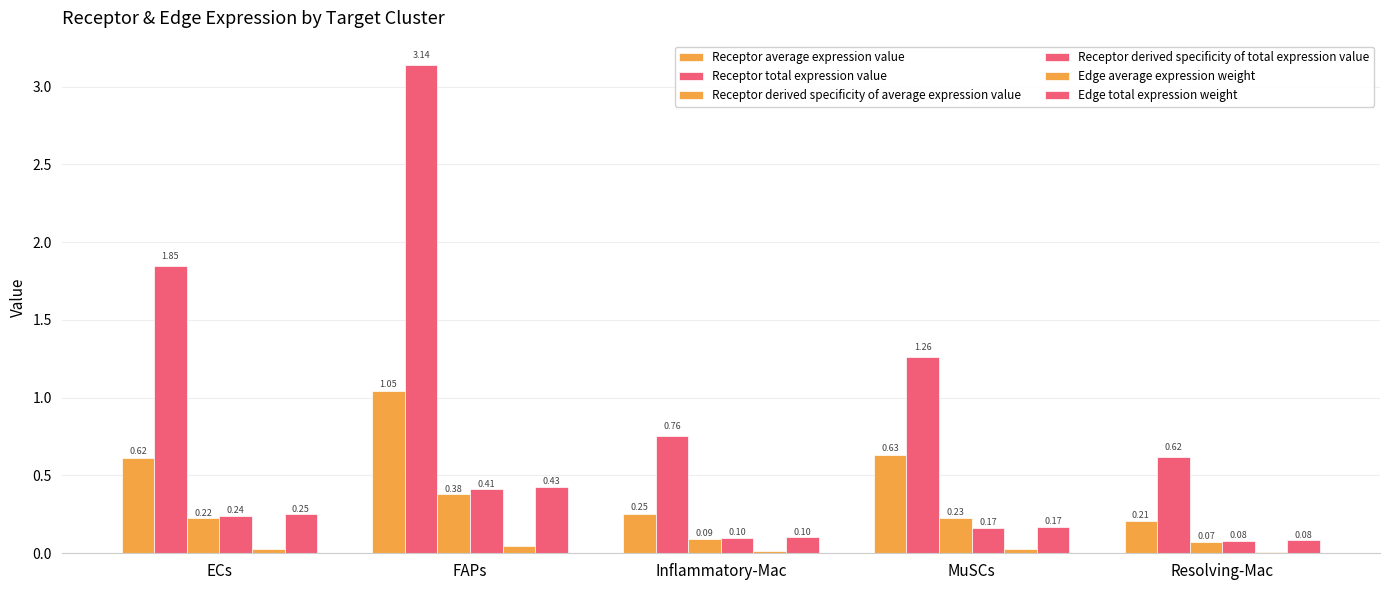

Does the chart contain stacked bars?

No